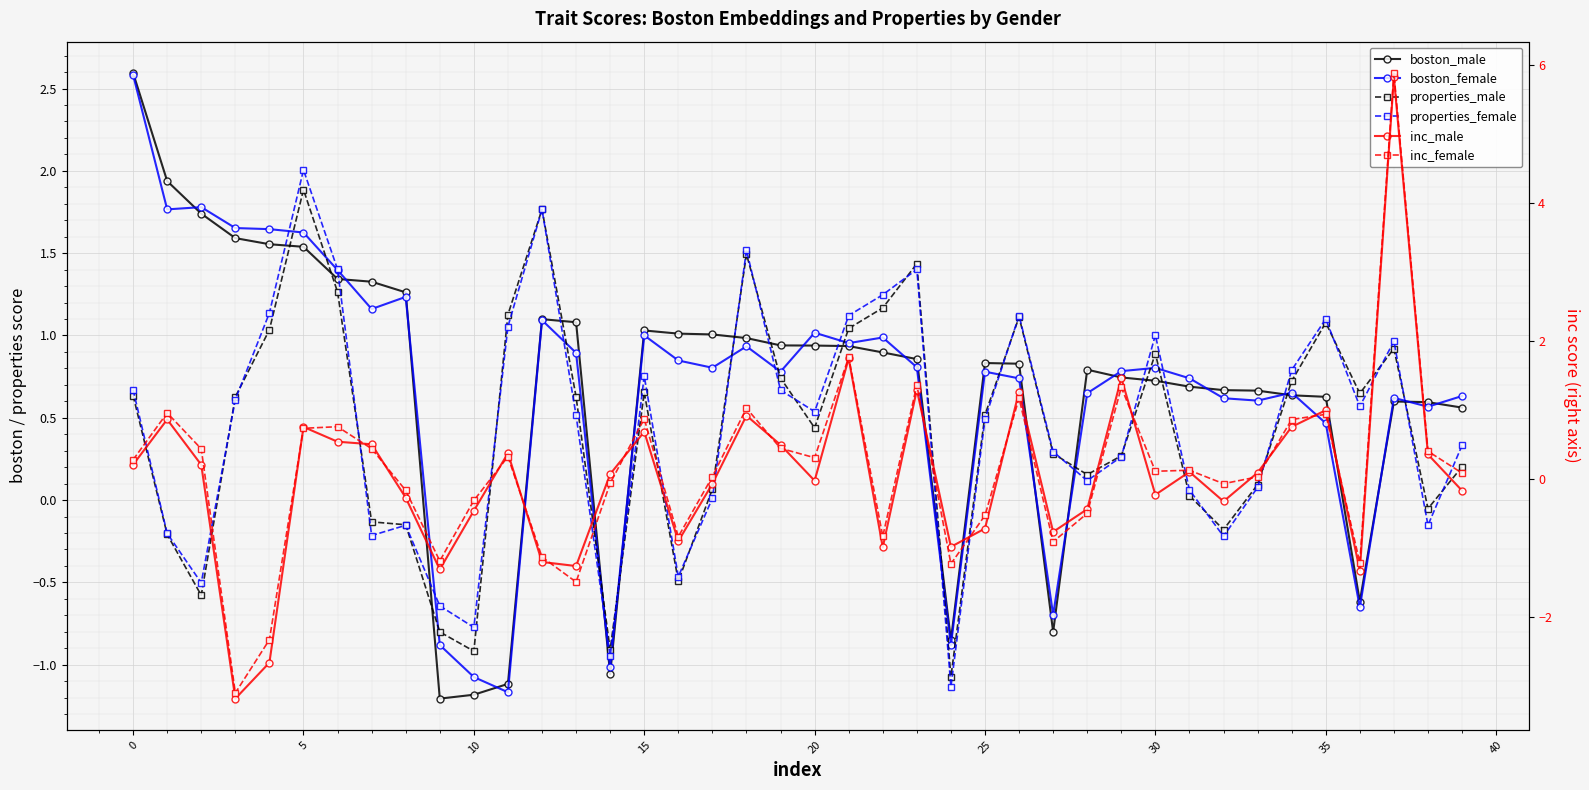

Does the chart display data point markers on the line(s)?

Yes